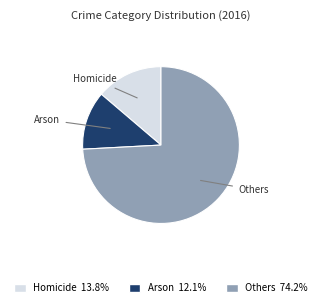

Is there a majority slice in this chart?

Yes